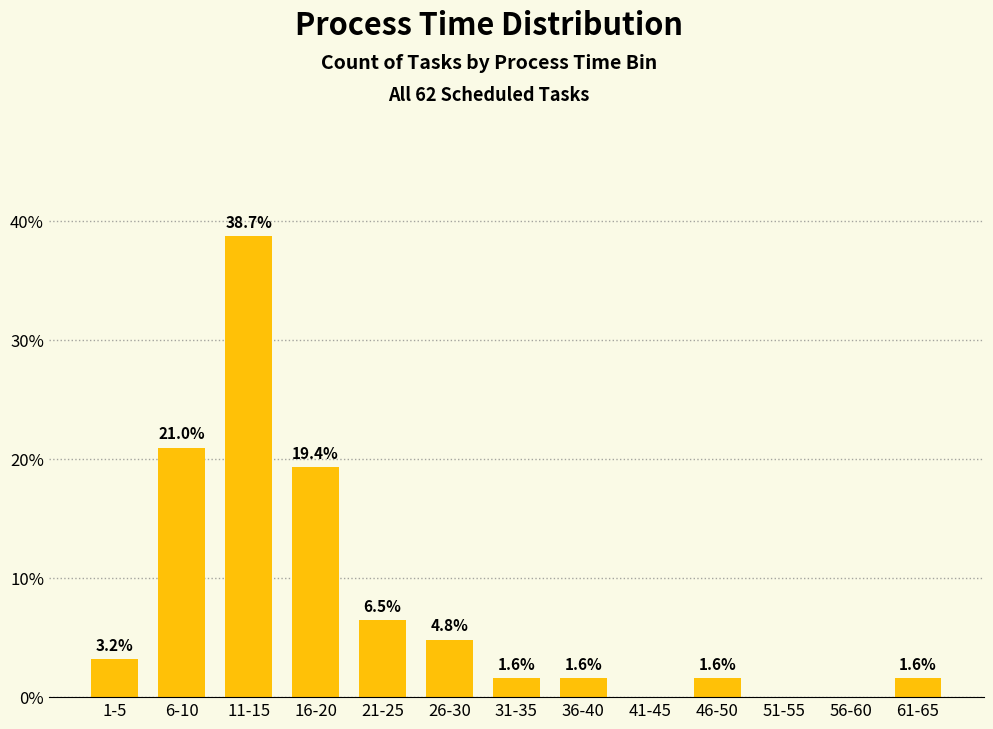

Reading left to right, extract all data points from this chart.

1-5=3.2	6-10=21.0	11-15=38.7	16-20=19.4	21-25=6.5	26-30=4.8	31-35=1.6	36-40=1.6	41-45=0.0	46-50=1.6	51-55=0.0	56-60=0.0	61-65=1.6